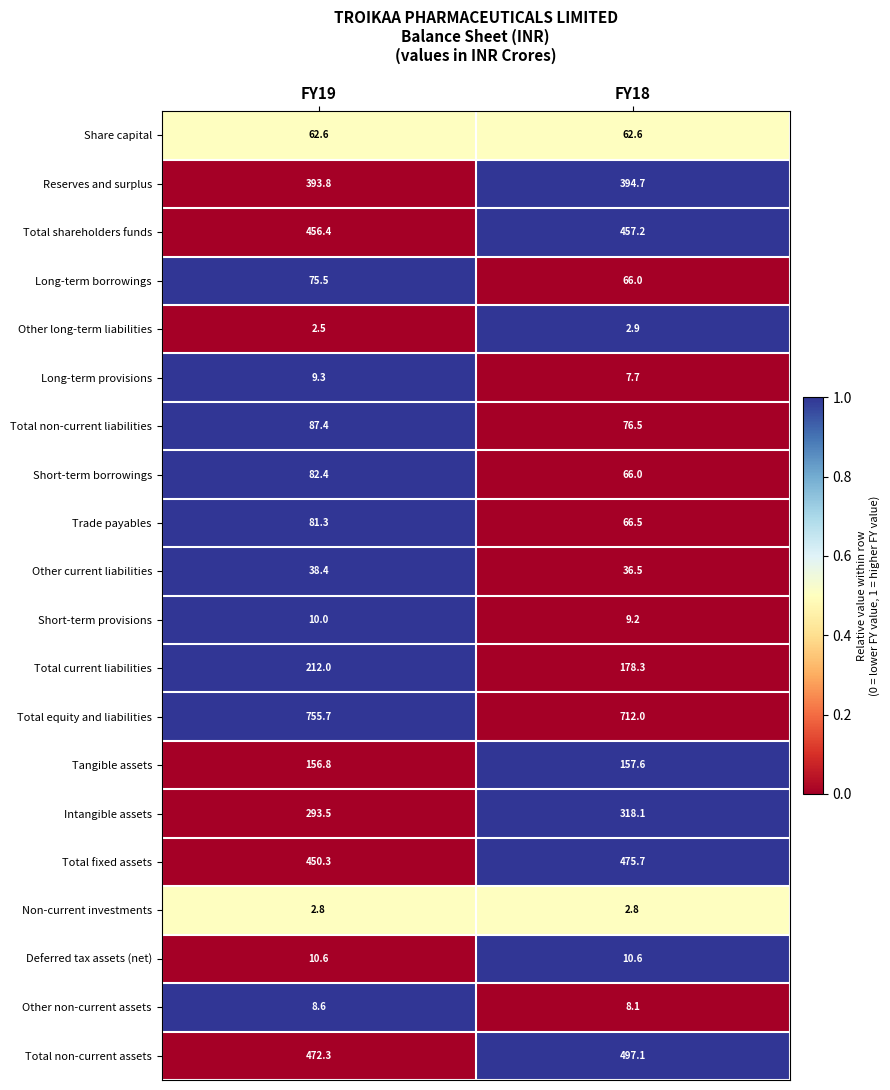

Count the number of data series in this chart.

20